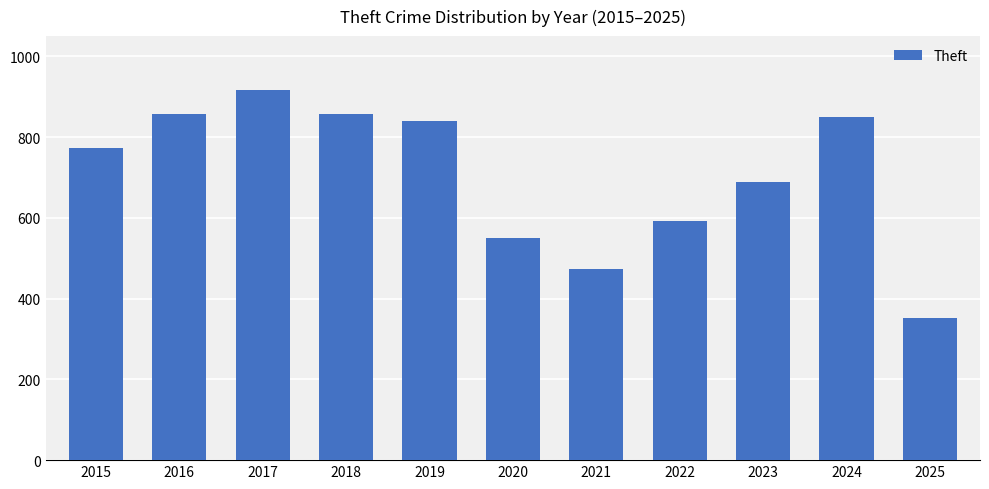

The value at 2016 is 1419. True or false?

False